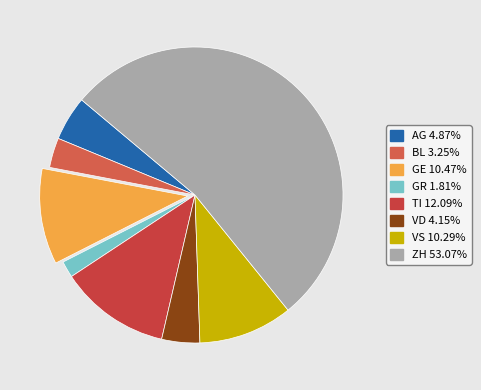

What percentage is the GR slice, to the nearest percent?

2%